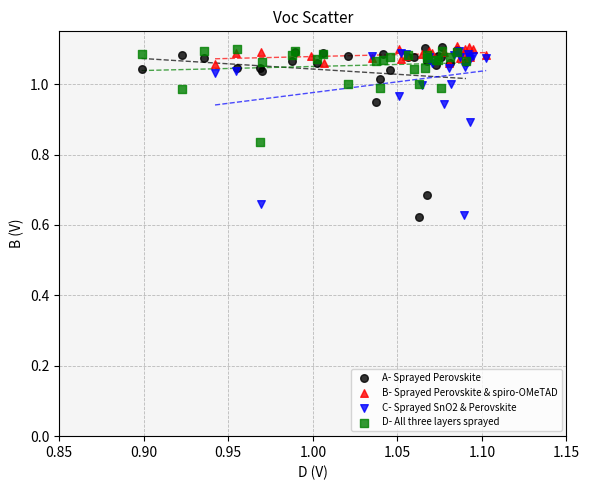

What are all the series names shown in the legend?

A- Sprayed Perovskite, B- Sprayed Perovskite & spiro-OMeTAD, C- Sprayed SnO2 & Perovskite, D- All three layers sprayed